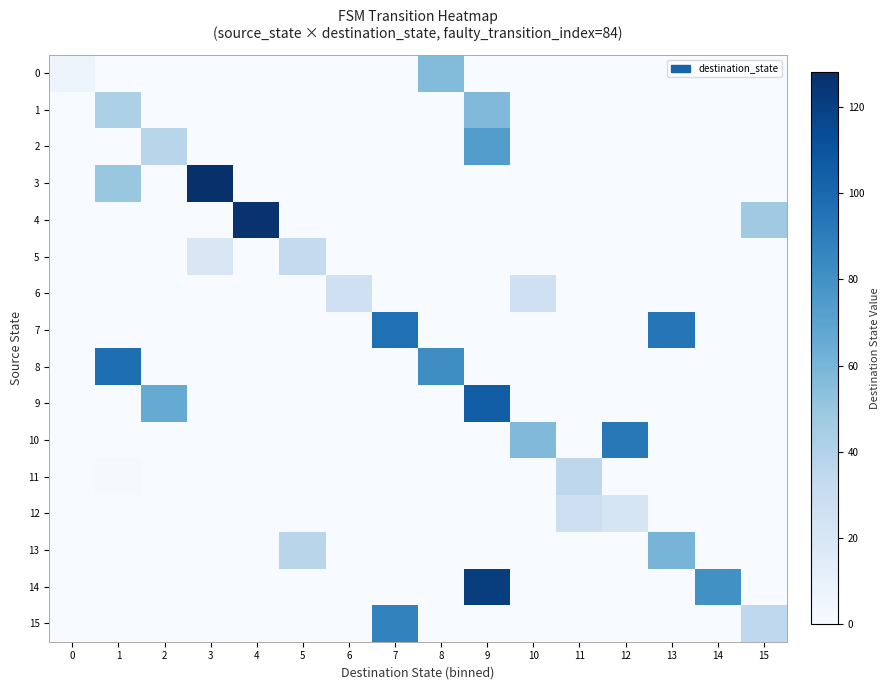

Which series changed the most between 3 and 11?

3